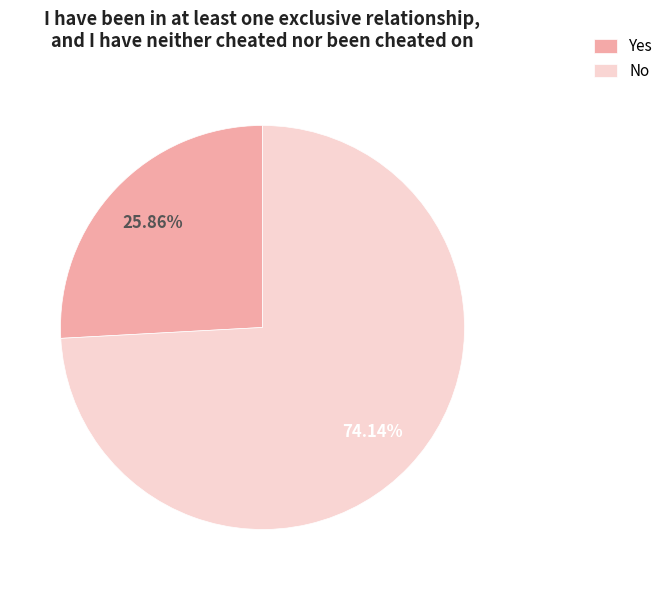

How many segments does this pie chart have?

2